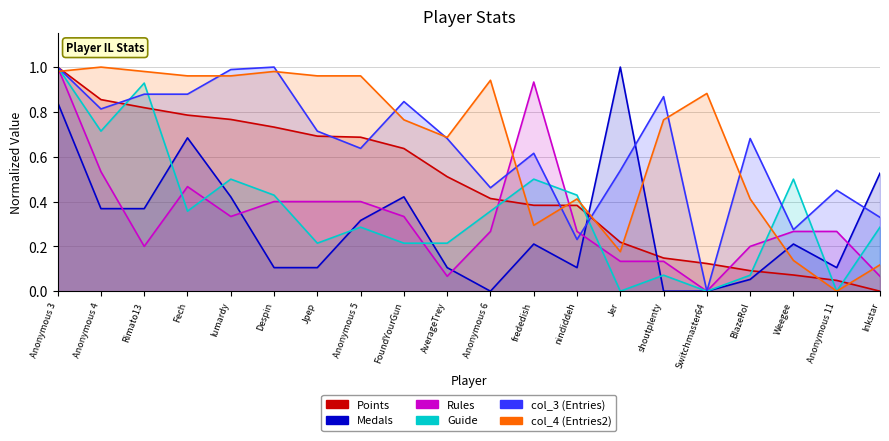

Between Anonymous 5 and Weegee, which is larger?

Anonymous 5